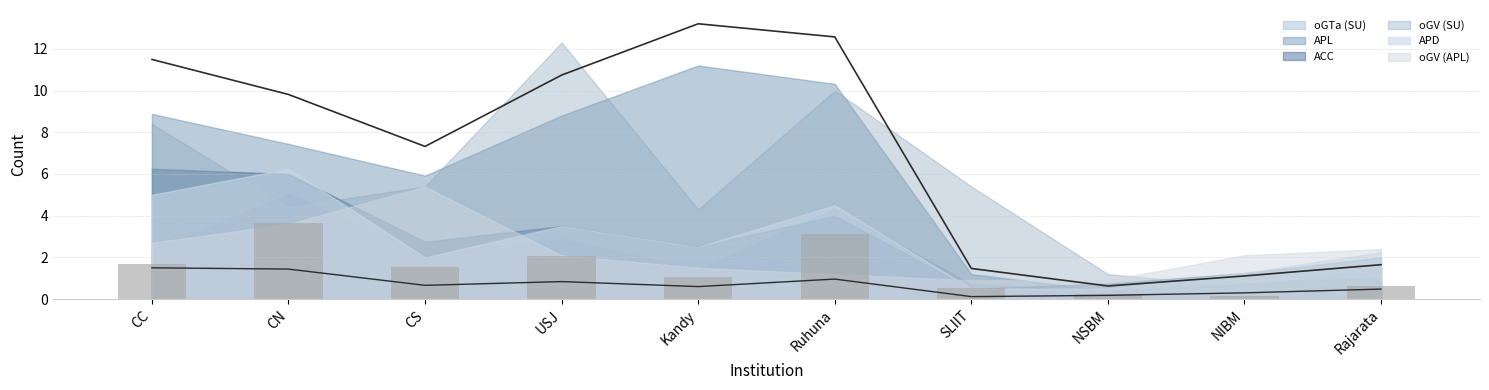

What is the spread (max minus min) of values at CS?

6.7